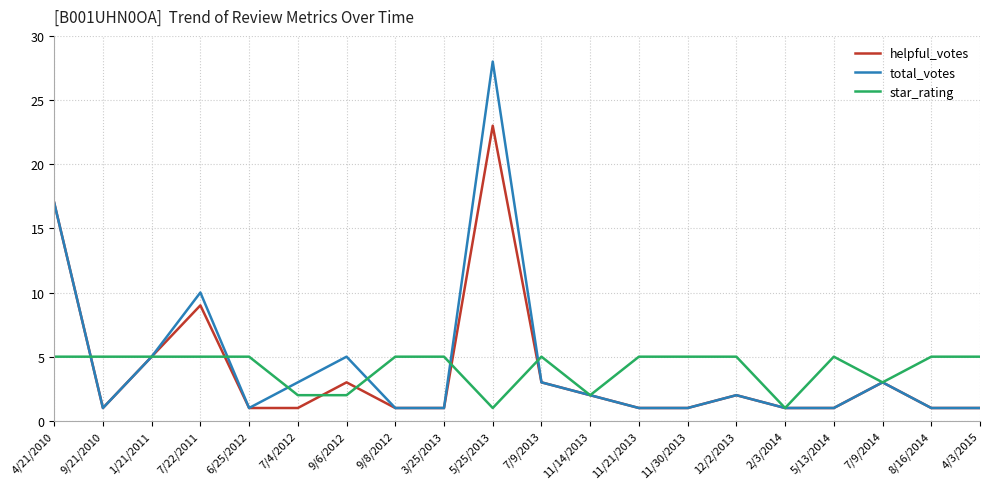

Count the number of categories in the chart.

20